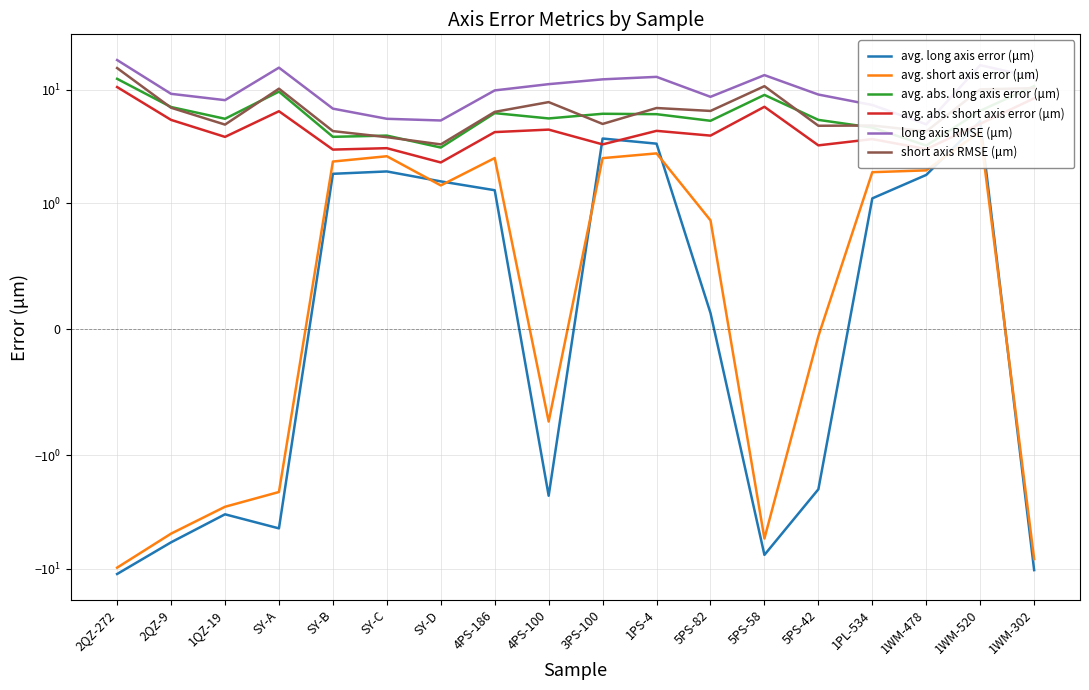

Which category has the lowest value in the avg. short axis error (μm) series?

2QZ-272